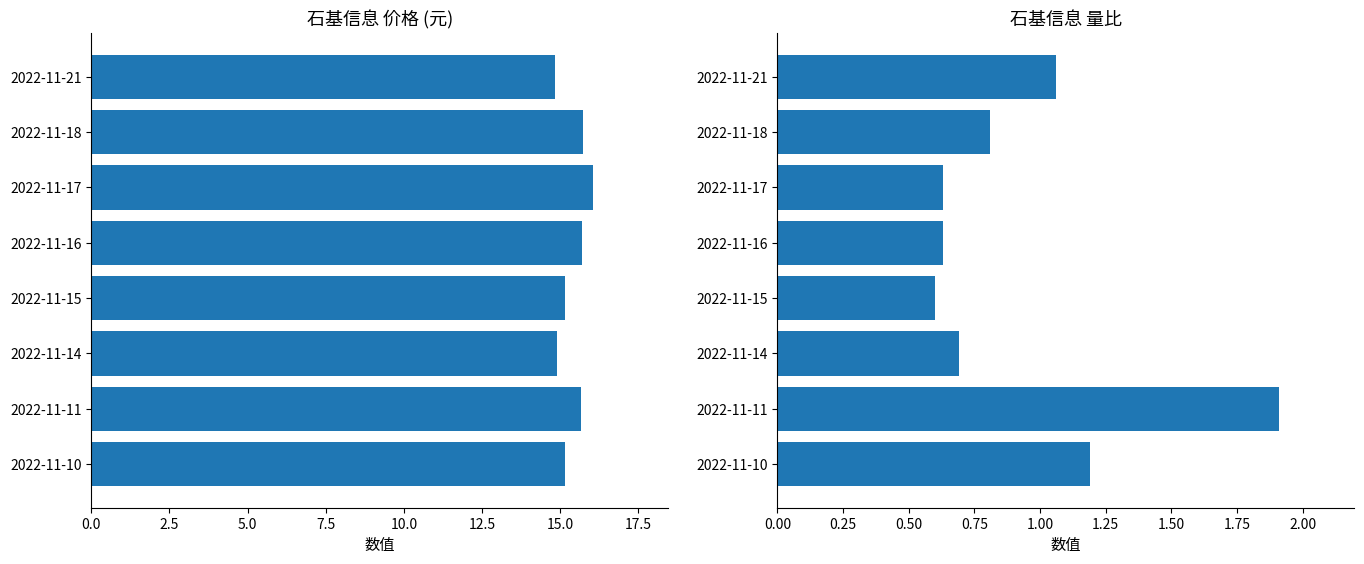

What is the difference between the highest and lowest values at 2022-11-11?

13.7